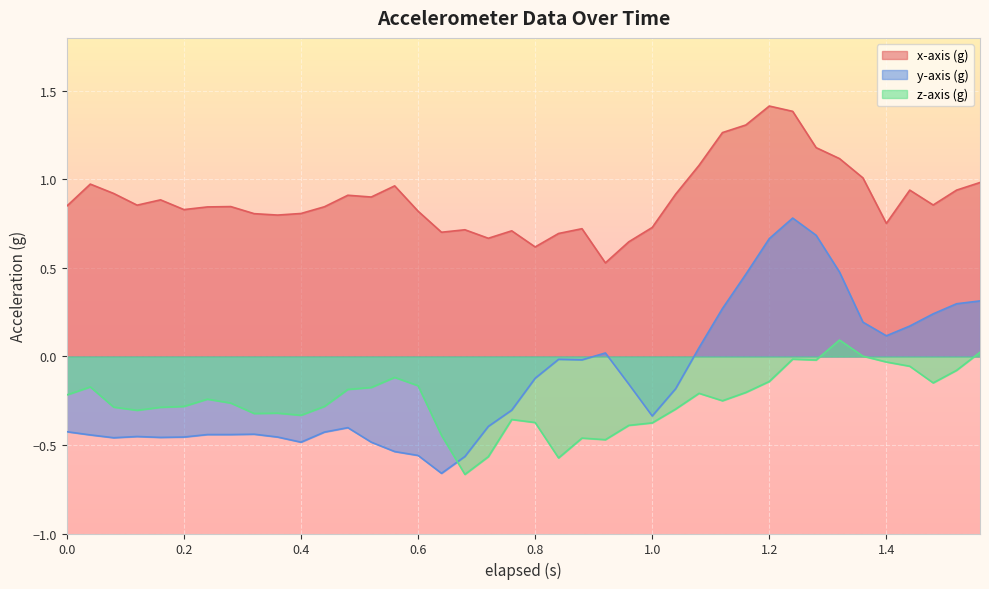

What is the difference between the maximum and second lowest values in the z-axis (g) series?

0.7